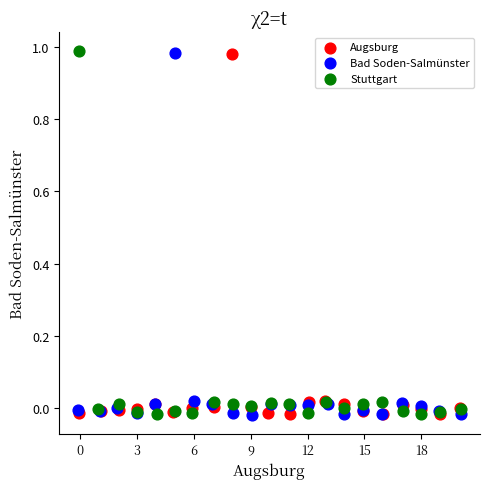

What are all the series names shown in the legend?

Augsburg, Bad Soden-Salmünster, Stuttgart